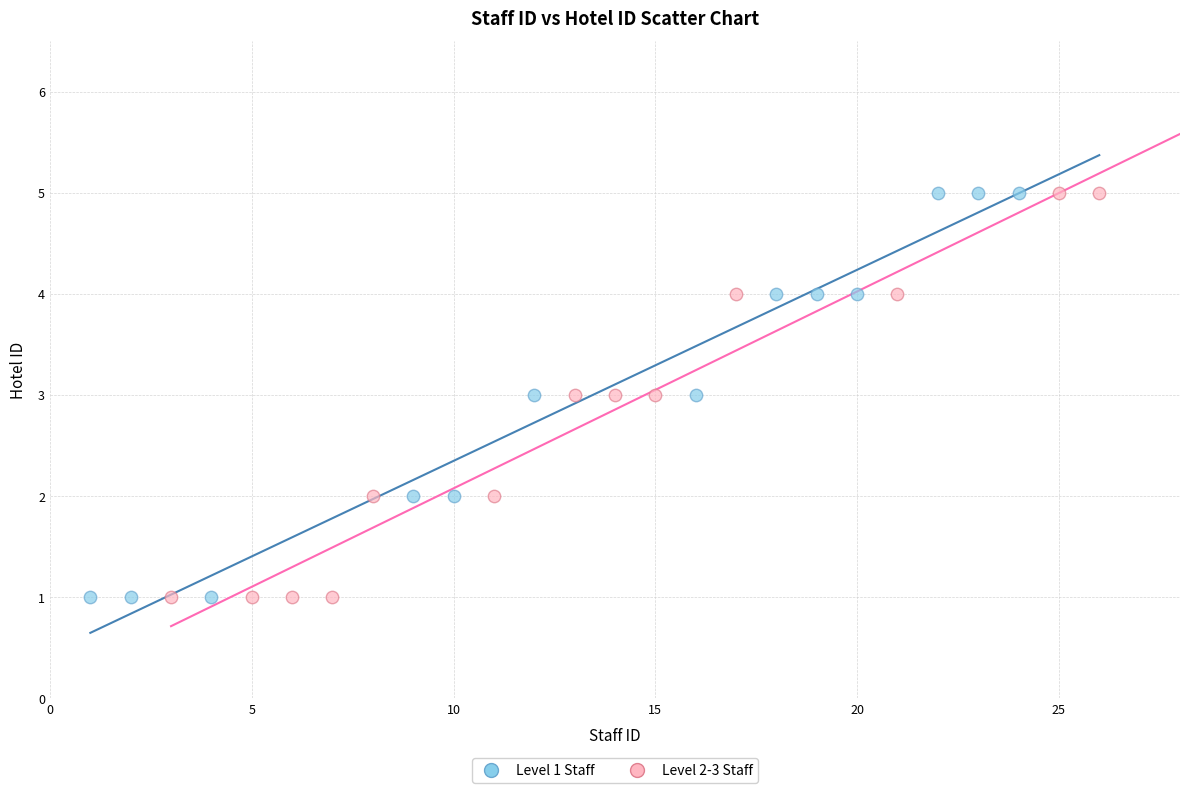

What are all the series names shown in the legend?

Level 1 Staff, Level 2-3 Staff